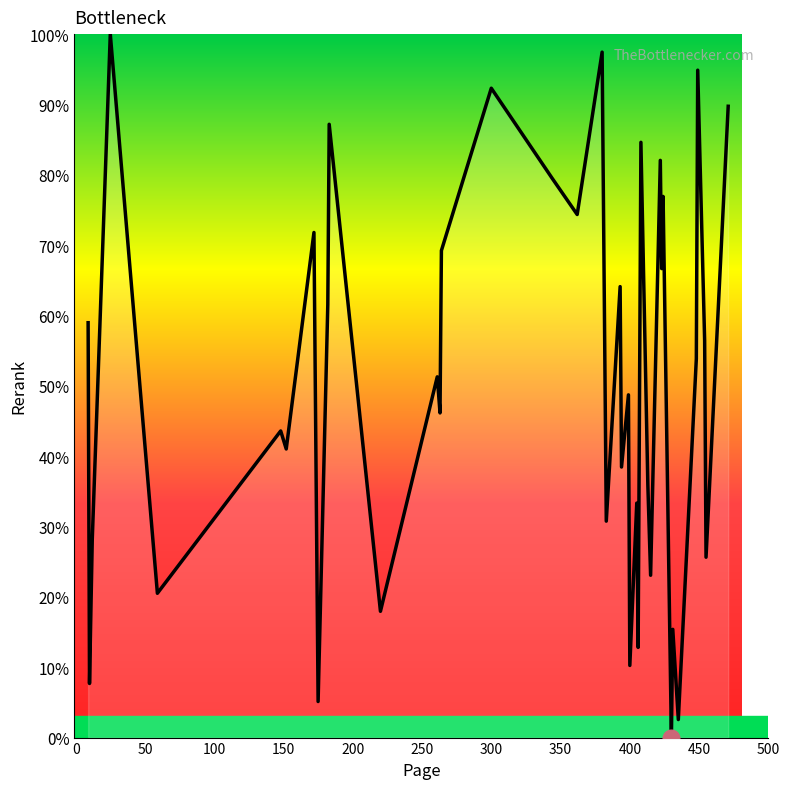

What is the maximum value shown in the chart?

100.0